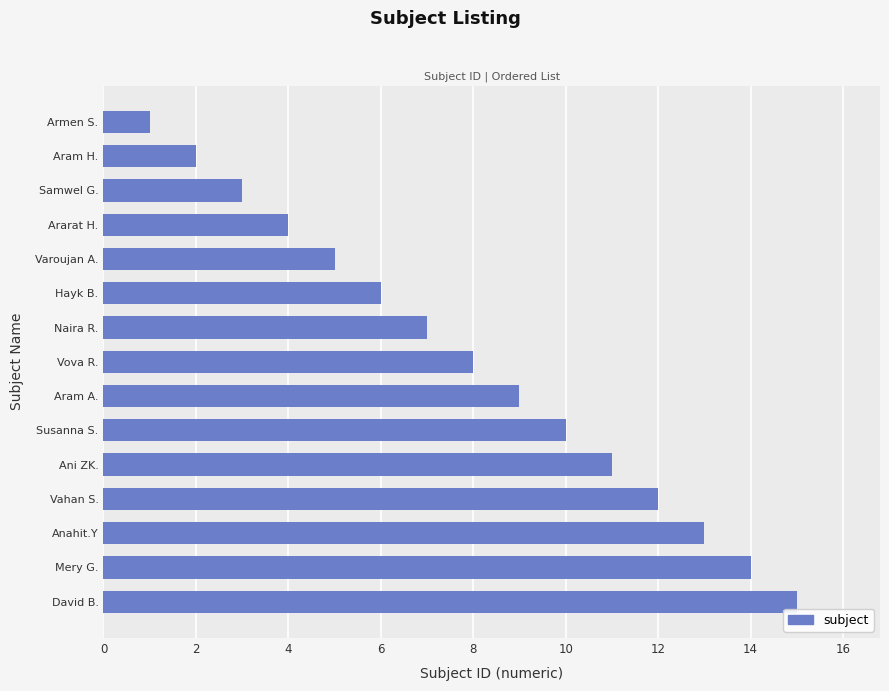

What is the smallest value displayed?

1